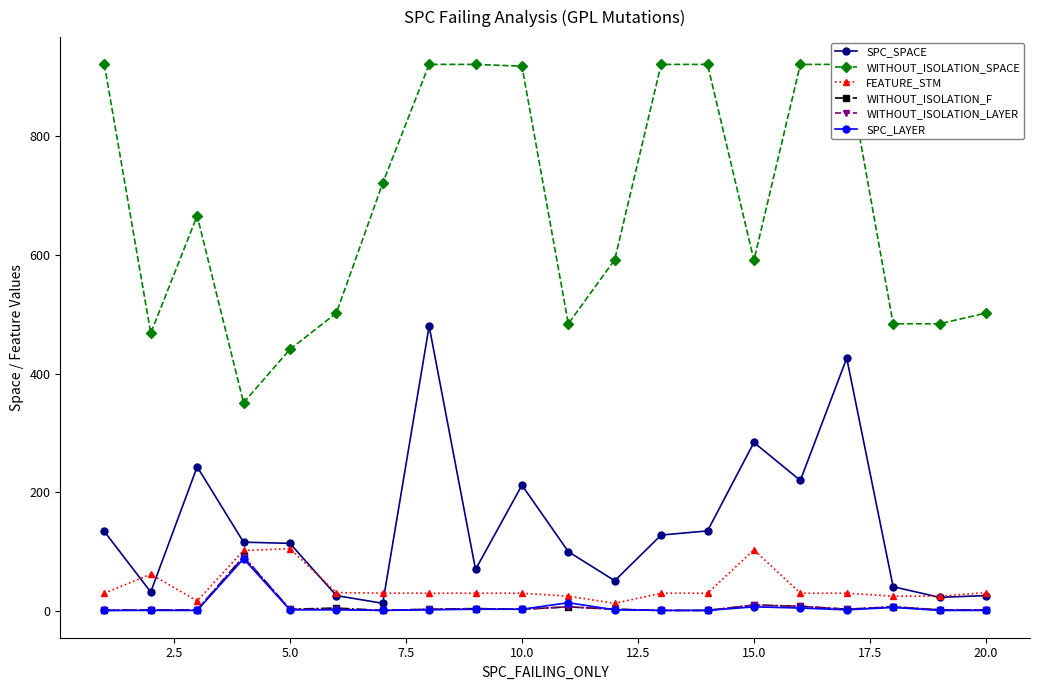

How many distinct data groups are displayed?

6